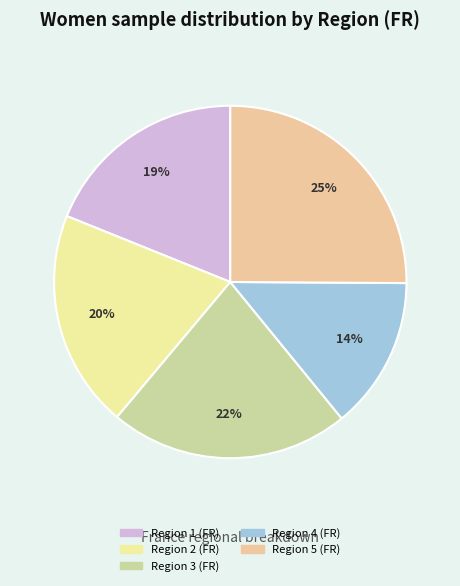

Is there any slice that represents more than half of the pie?

No